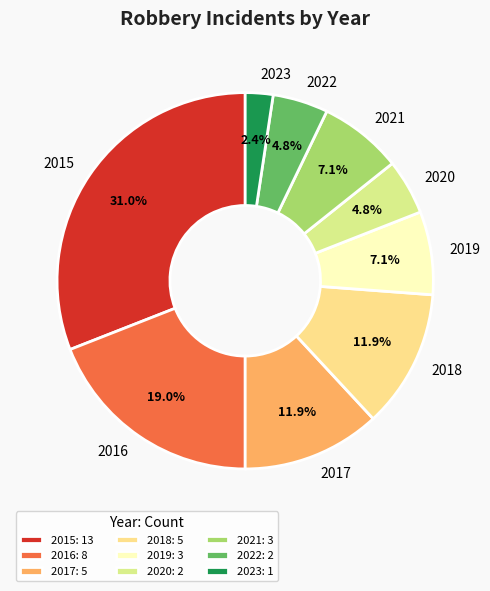

The 2019 slice represents 7% of the pie. True or false?

True